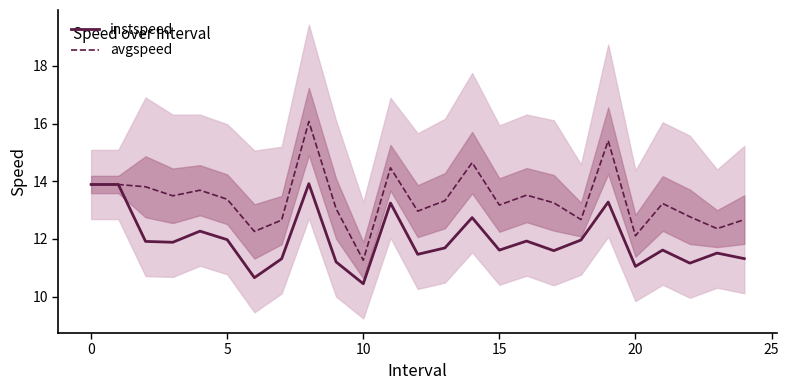

Where does the avgspeed series first go above 13?

0